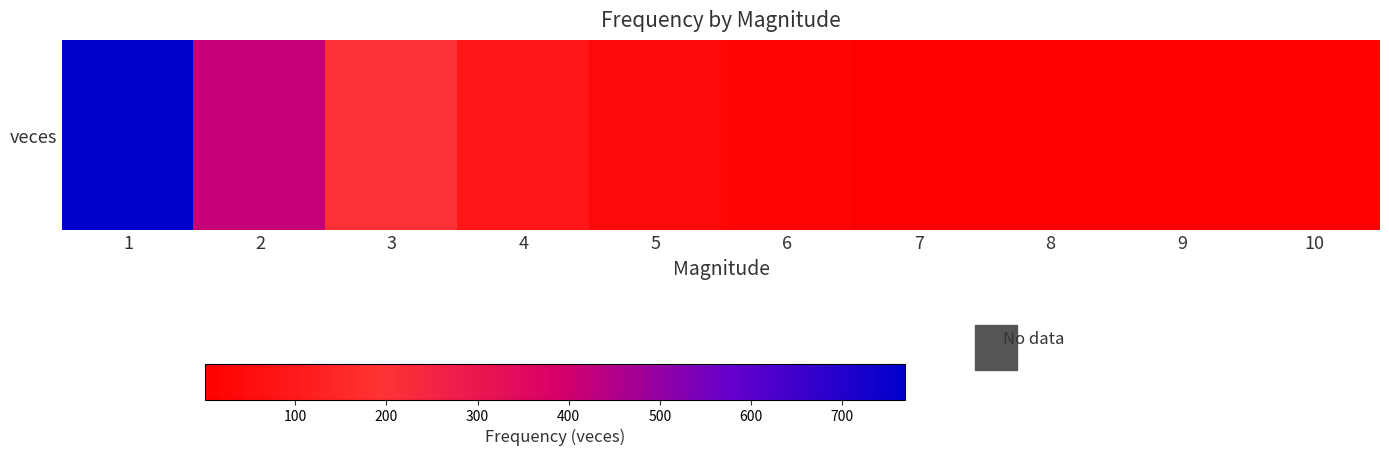

What is the ratio of the value at 4 to the value at 1?

0.1